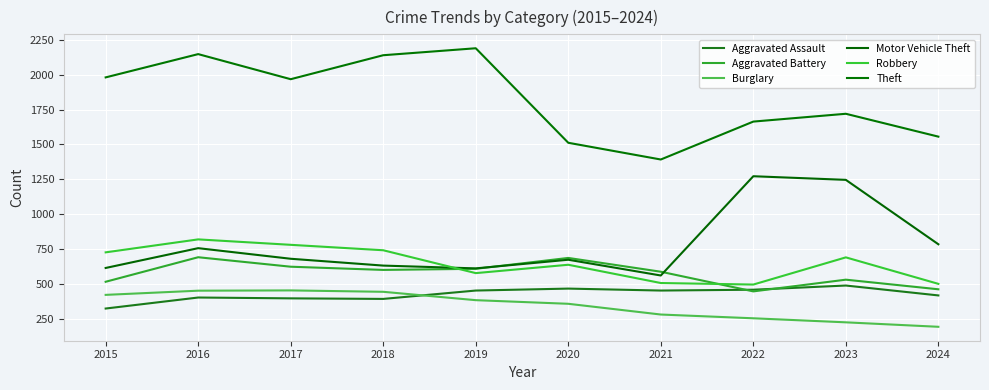

Does the chart display data point markers on the line(s)?

No